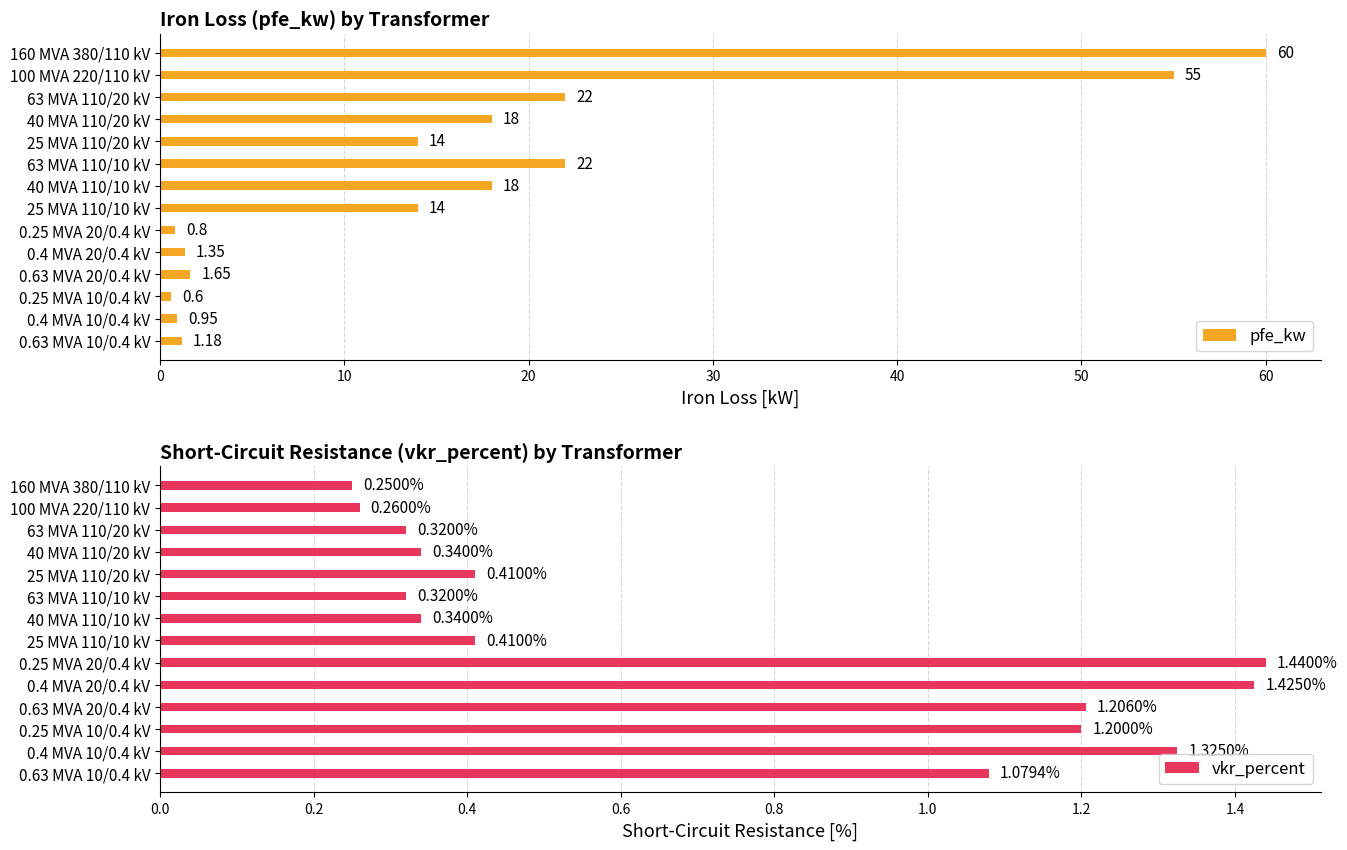

Which series has the largest total across all categories?

pfe_kw